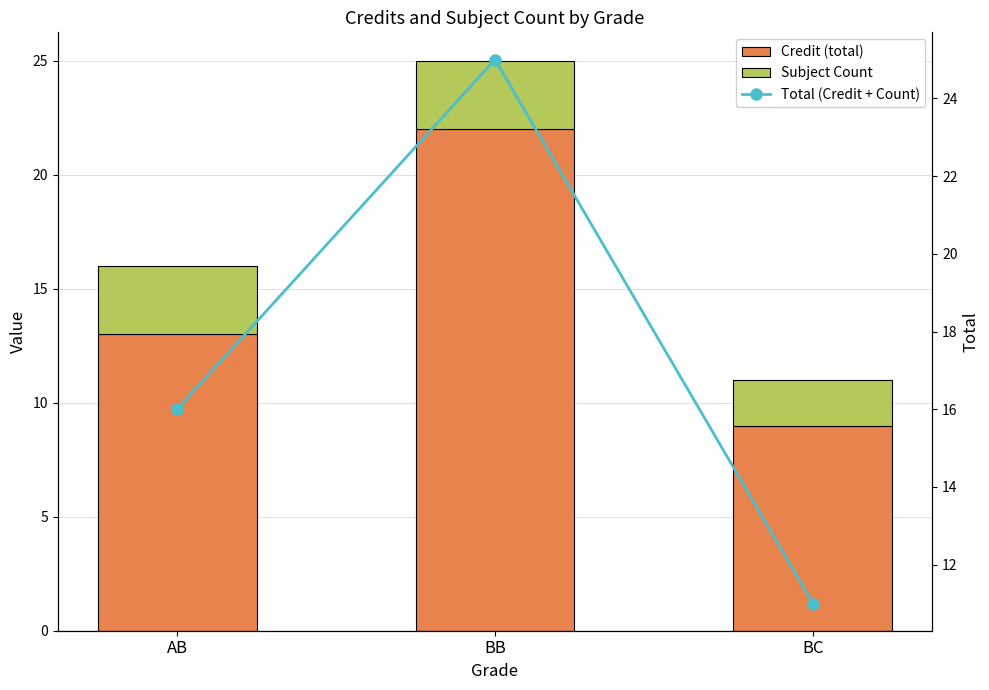

At which label does Credit (total) reach its minimum?

BC